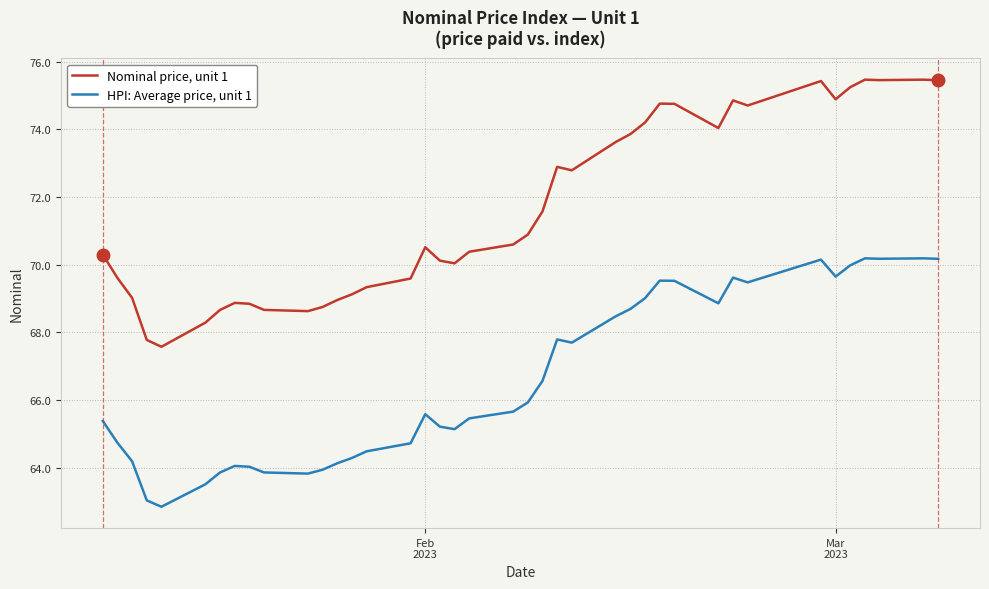

Which series has the largest total across all categories?

Nominal price, unit 1